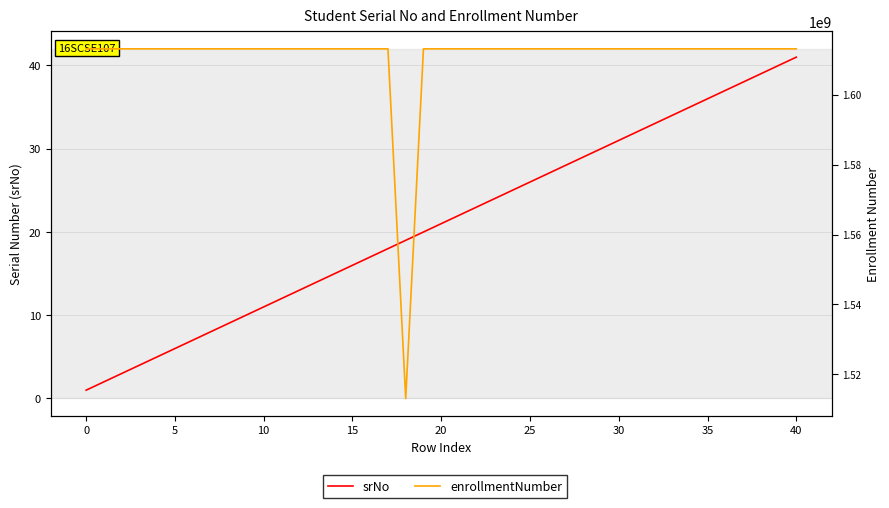

True or false: srNo and enrollmentNumber cross at least once.

False